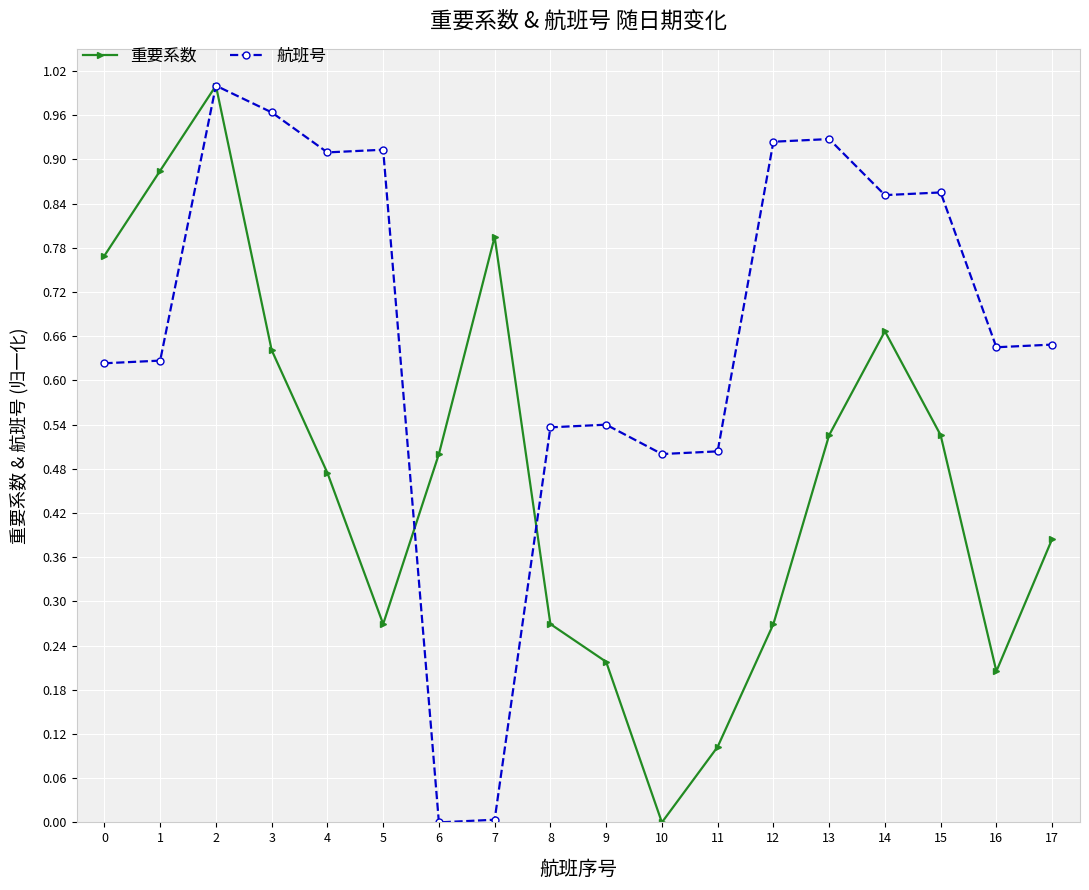

At how many categories does at least one series exceed 0?

18